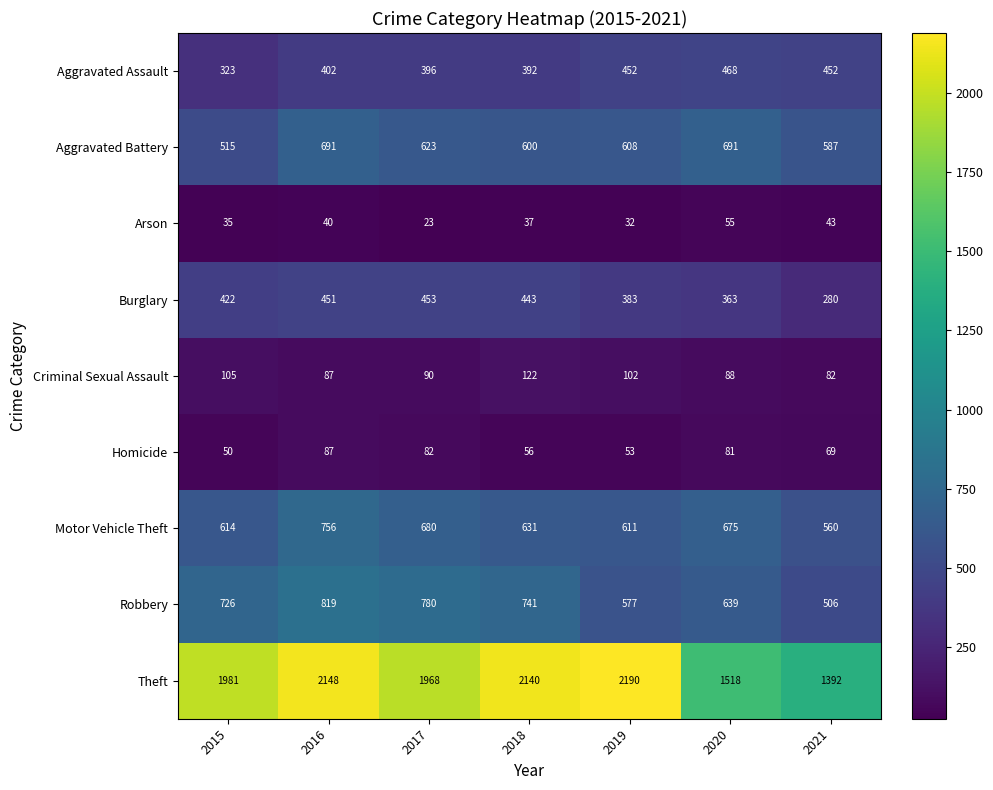

Which series changed the most between 2016 and 2017?

Theft